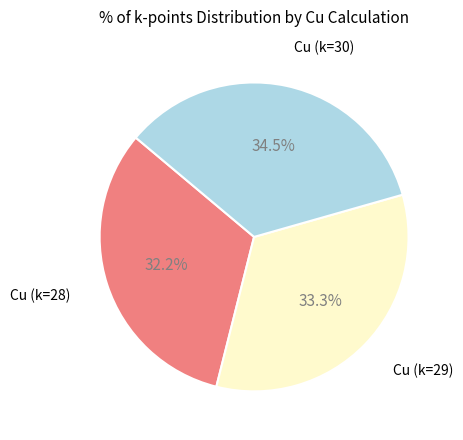

To the nearest percent, what is the difference between the largest and smallest slice percentages?

2%